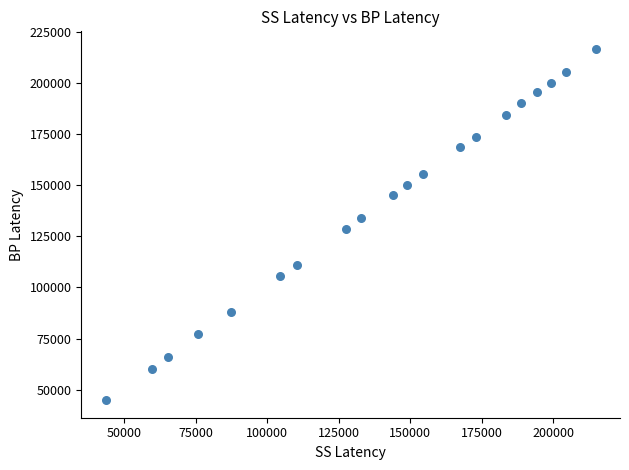

What is the range of Y values (max minus min)?

171915